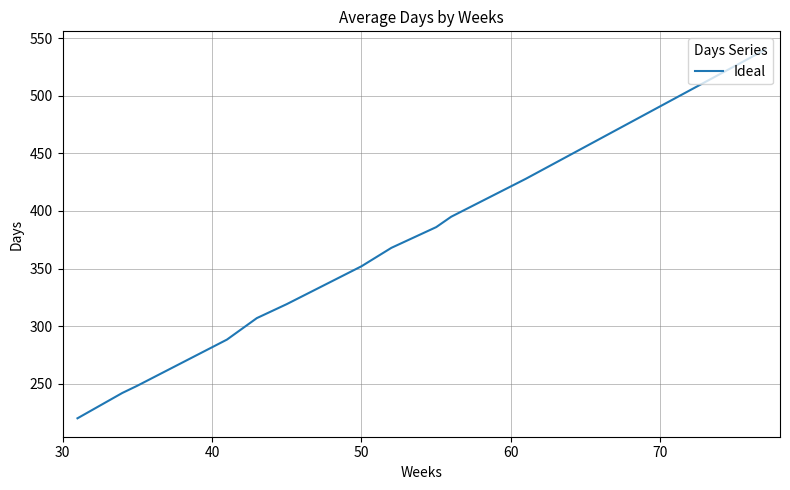

What is the difference between the maximum and minimum values?

320.0